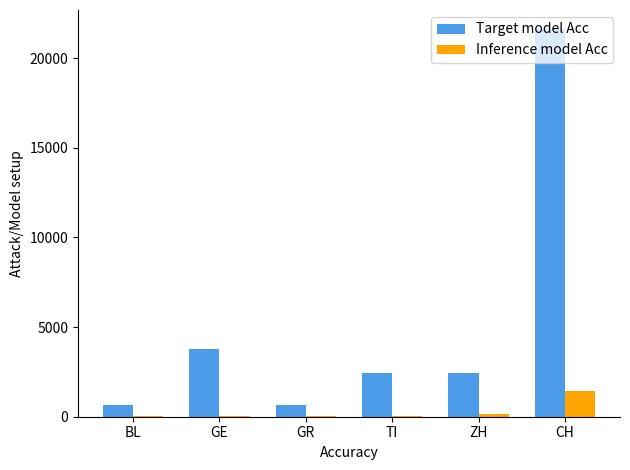

What is the highest value of the Target model Acc series?

21605